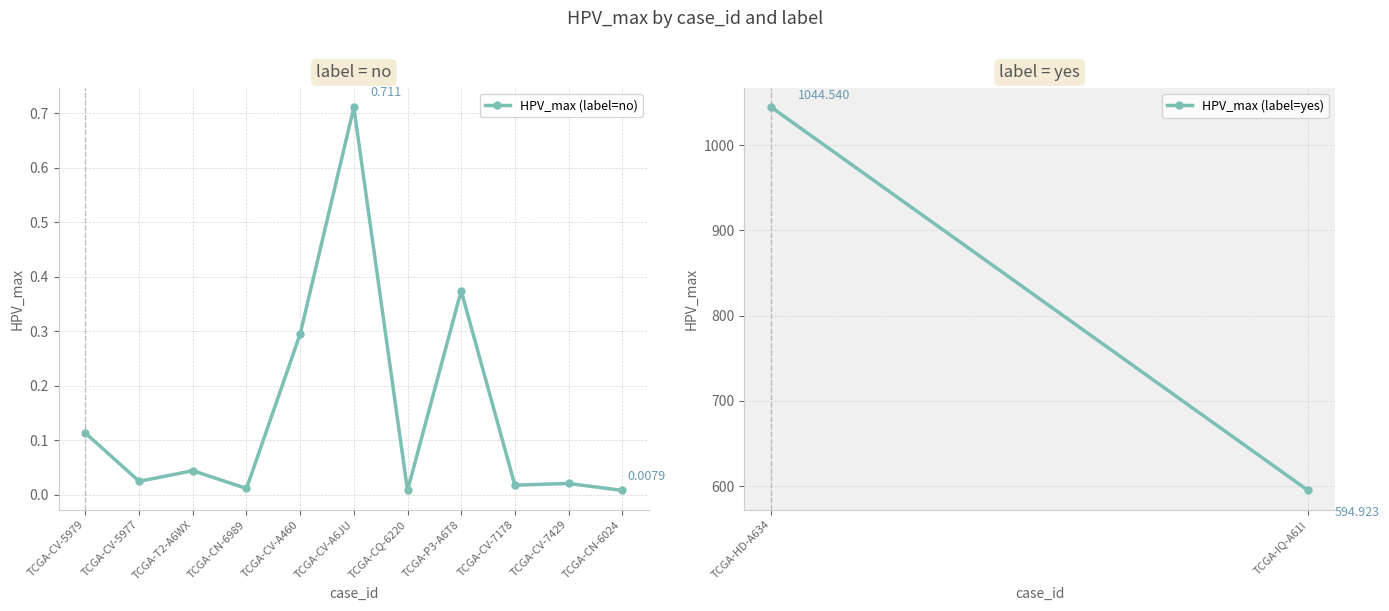

Which has a higher value, TCGA-CV-7429 or TCGA-CV-5979?

TCGA-CV-5979